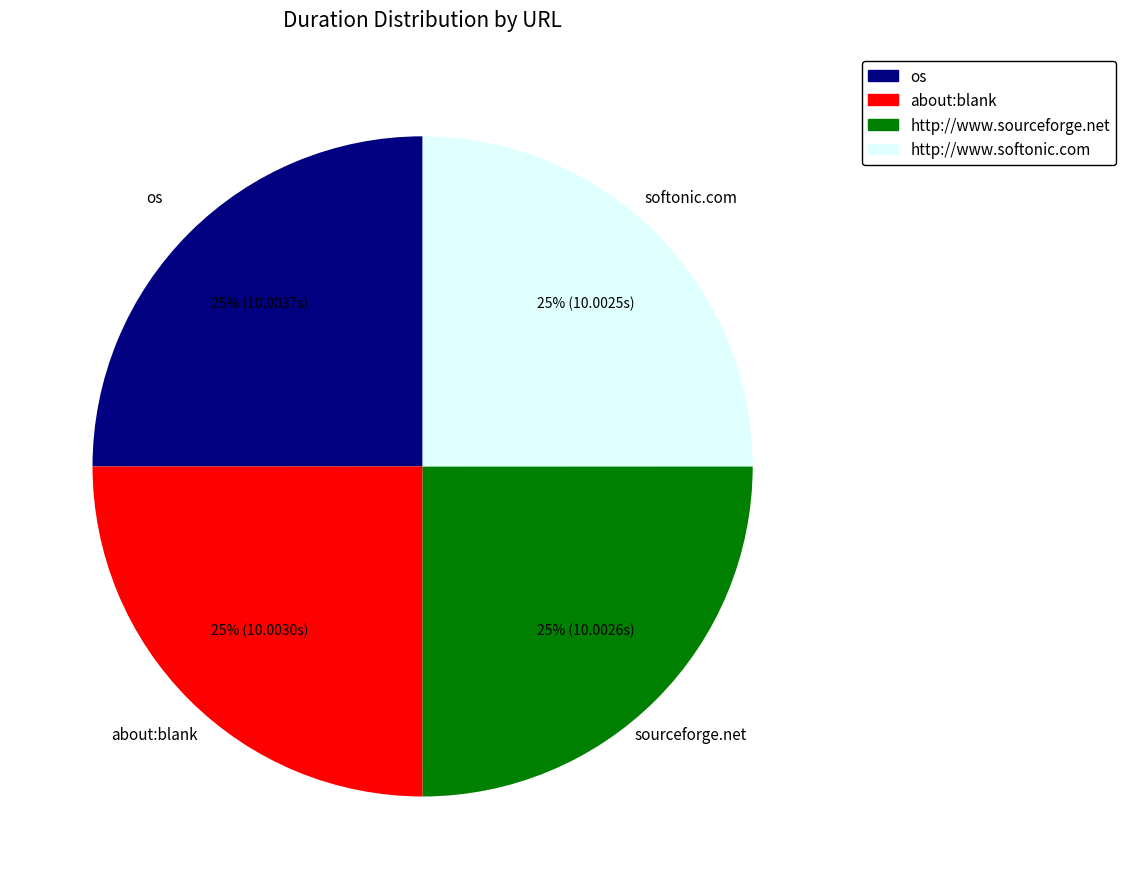

Approximately how many times larger is the value at os compared to about:blank?

1.0